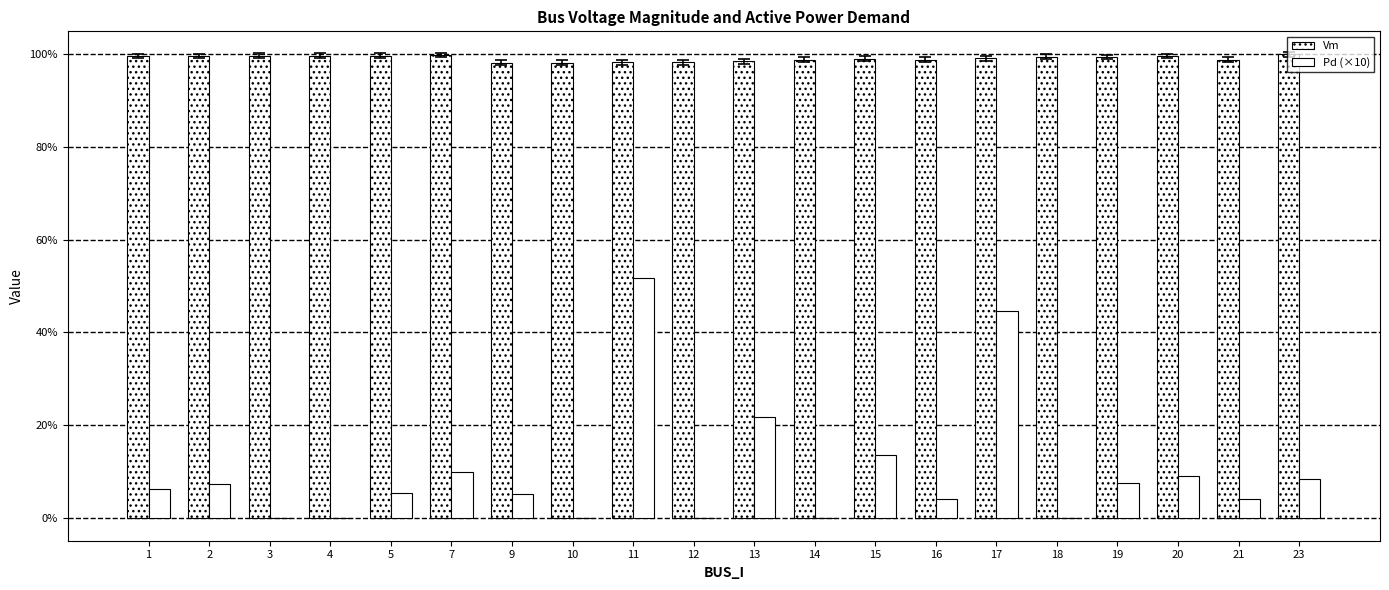

Between 20 and 15, which is larger?

20